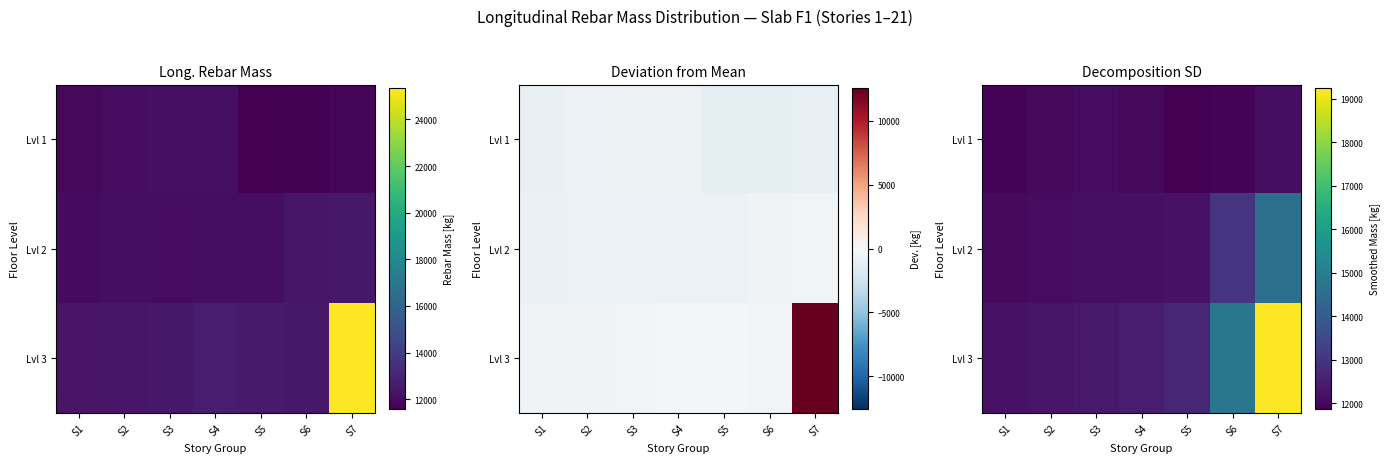

Between S4 and S6, which series saw the biggest shift?

Lvl 3